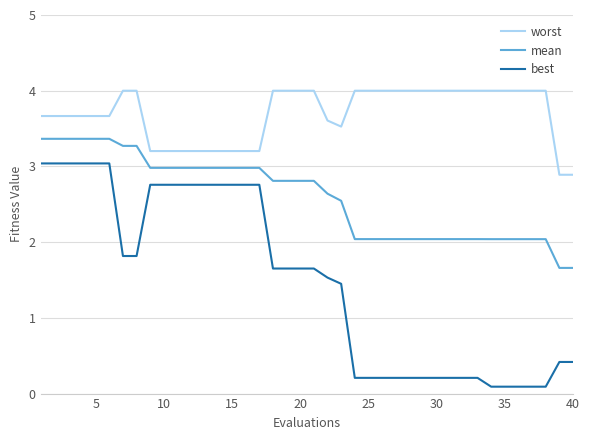

True or false: worst and best intersect in this chart.

False